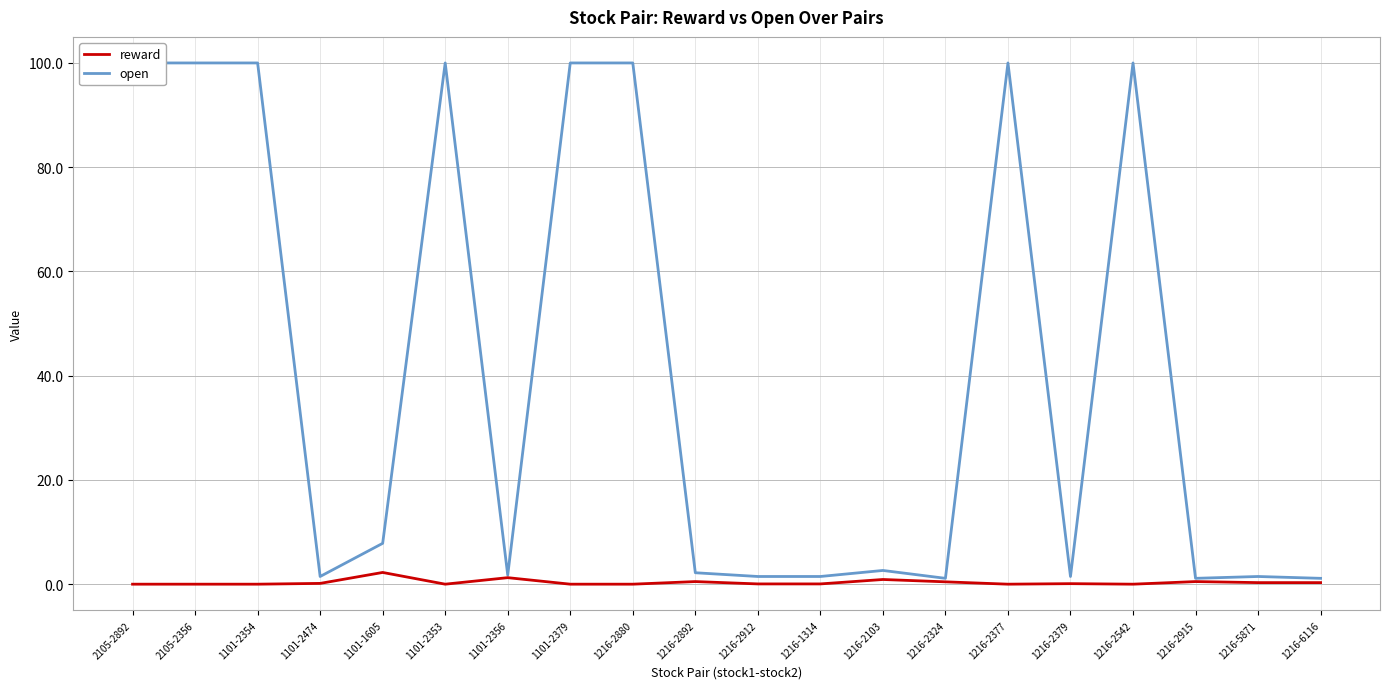

Which series has the widest spread of values?

open